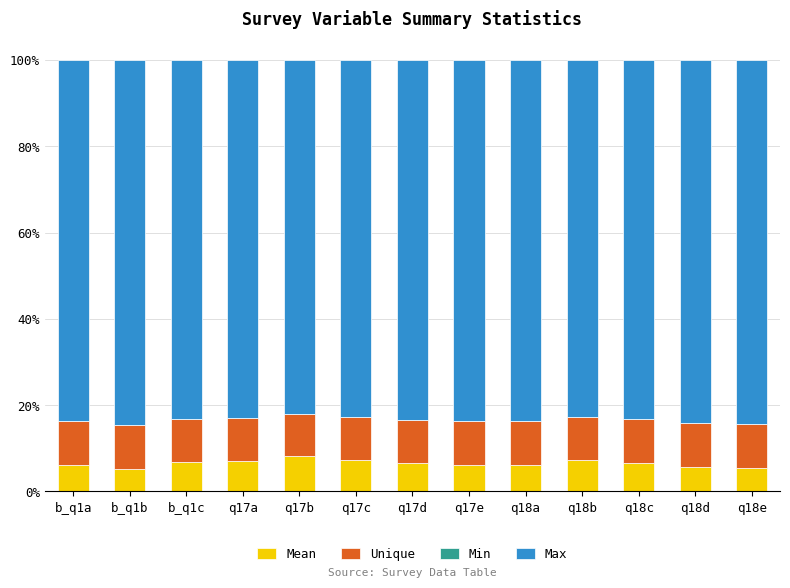

What is the difference between the maximum and minimum values in the Mean series?

2.9